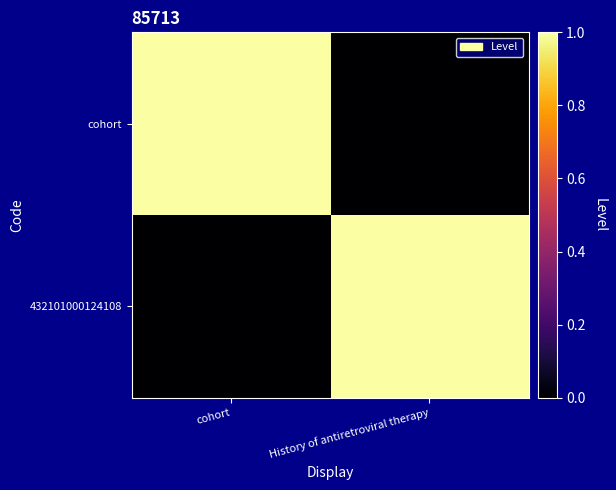

Which series changed the most between cohort and History of antiretroviral therapy?

cohort